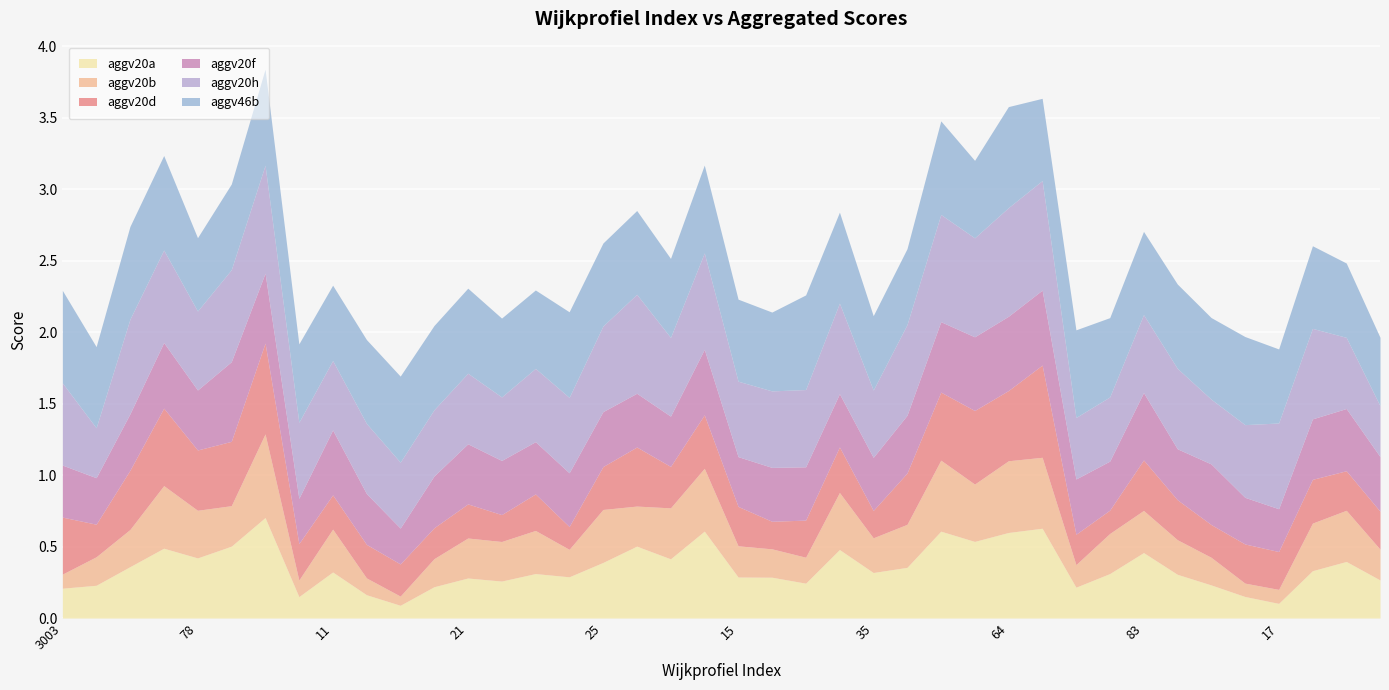

What is the label of the 31st point from the left?

14